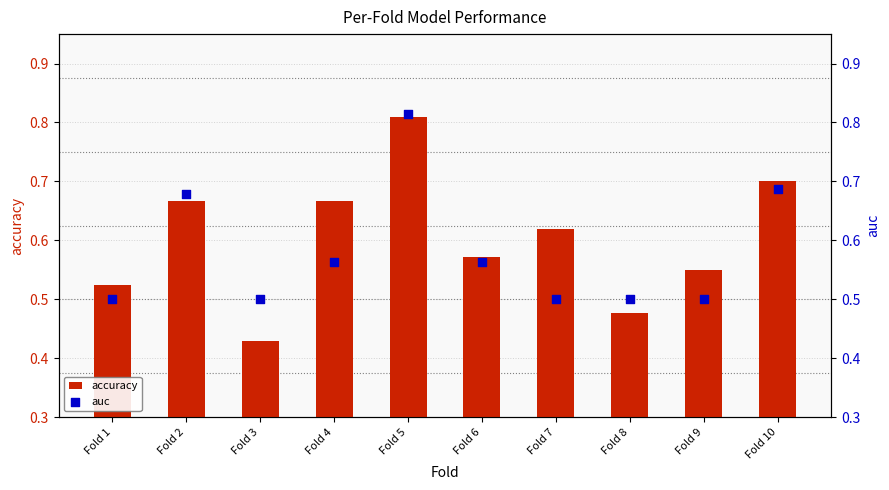

At which category is the sum across all series the highest?

Fold 5